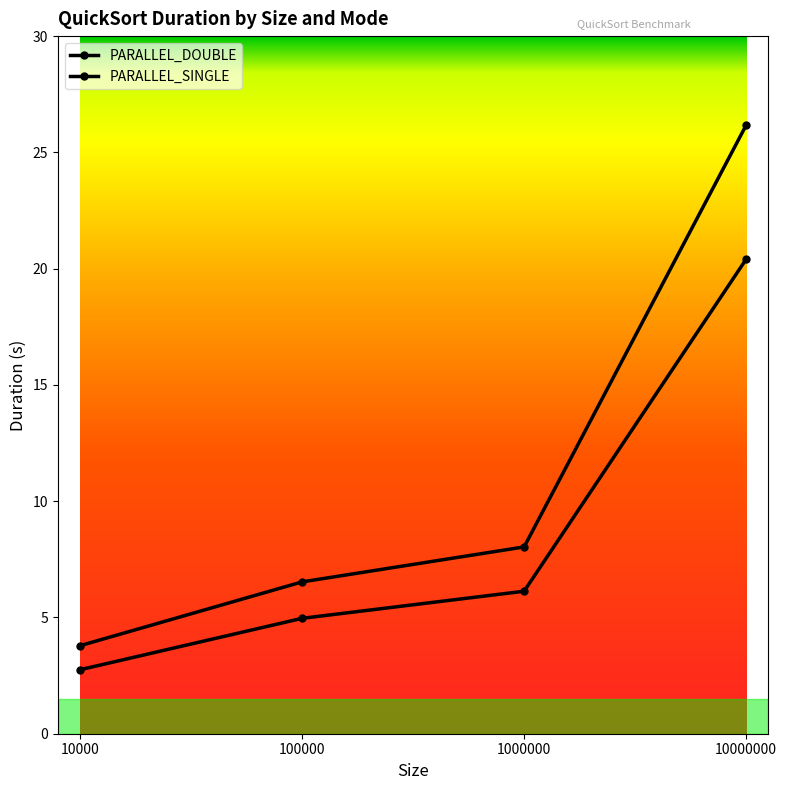

List the series in order of their peak value, highest first.

PARALLEL_DOUBLE, PARALLEL_SINGLE